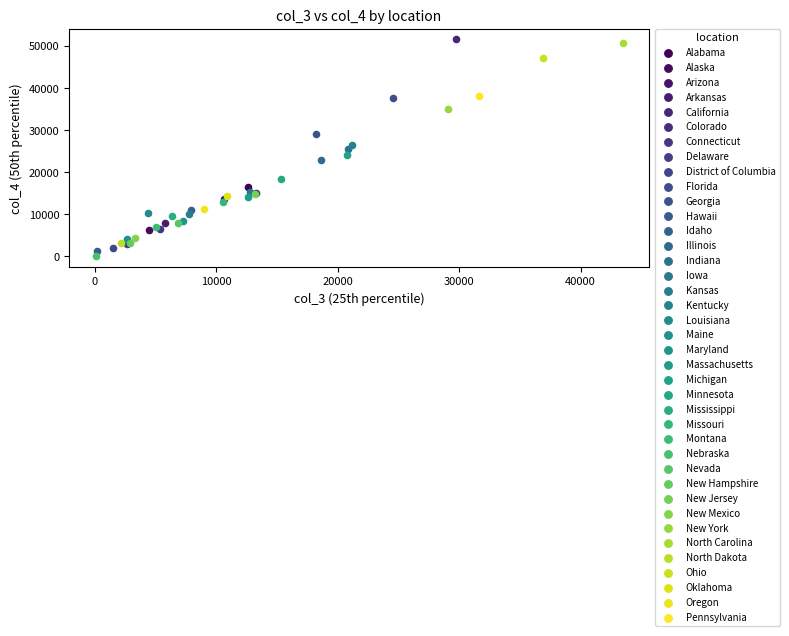

What are all the series names shown in the legend?

Alabama, Alaska, Arizona, Arkansas, California, Colorado, Connecticut, Delaware, District of Columbia, Florida, Georgia, Hawaii, Idaho, Illinois, Indiana, Iowa, Kansas, Kentucky, Louisiana, Maine, Maryland, Massachusetts, Michigan, Minnesota, Mississippi, Missouri, Montana, Nebraska, Nevada, New Hampshire, New Jersey, New Mexico, New York, North Carolina, North Dakota, Ohio, Oklahoma, Oregon, Pennsylvania